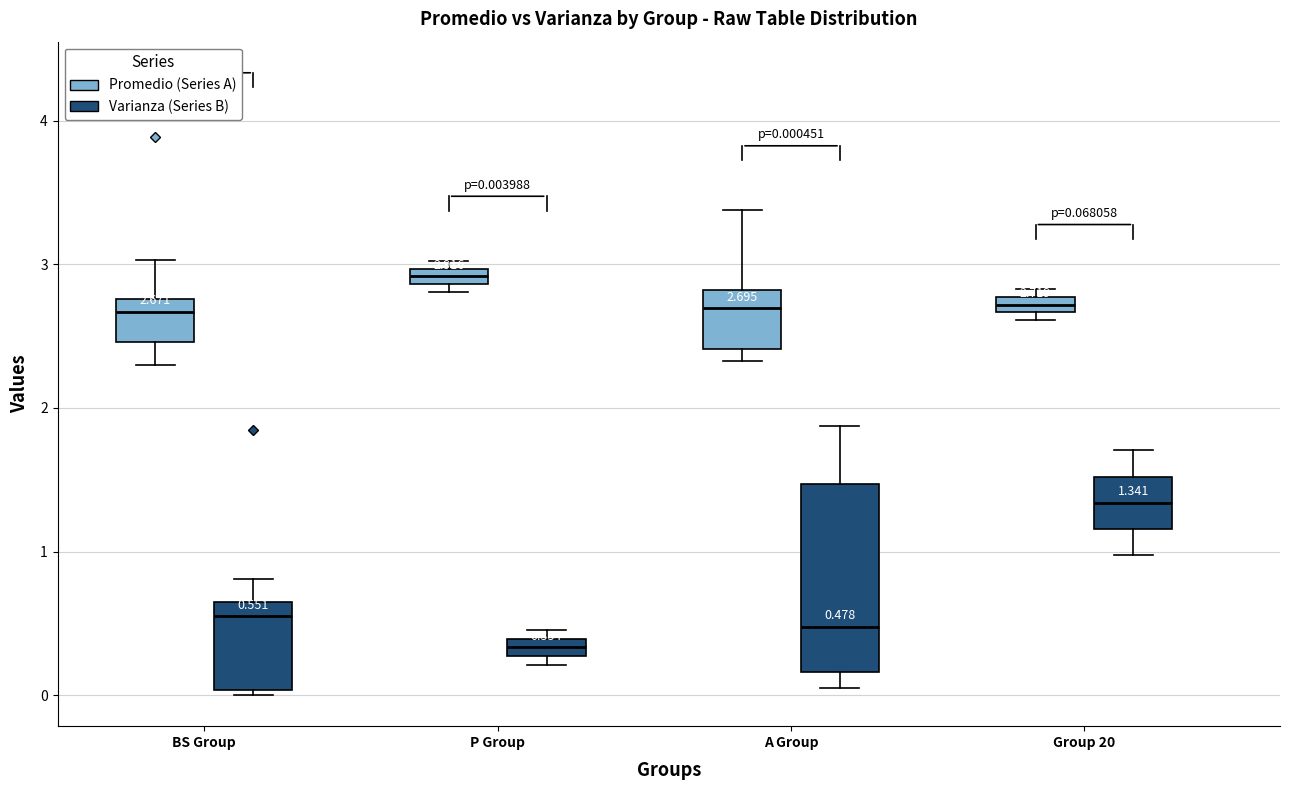

Which box is the tallest, from its lower edge to its upper edge?

A Group (Varianza (Series B))